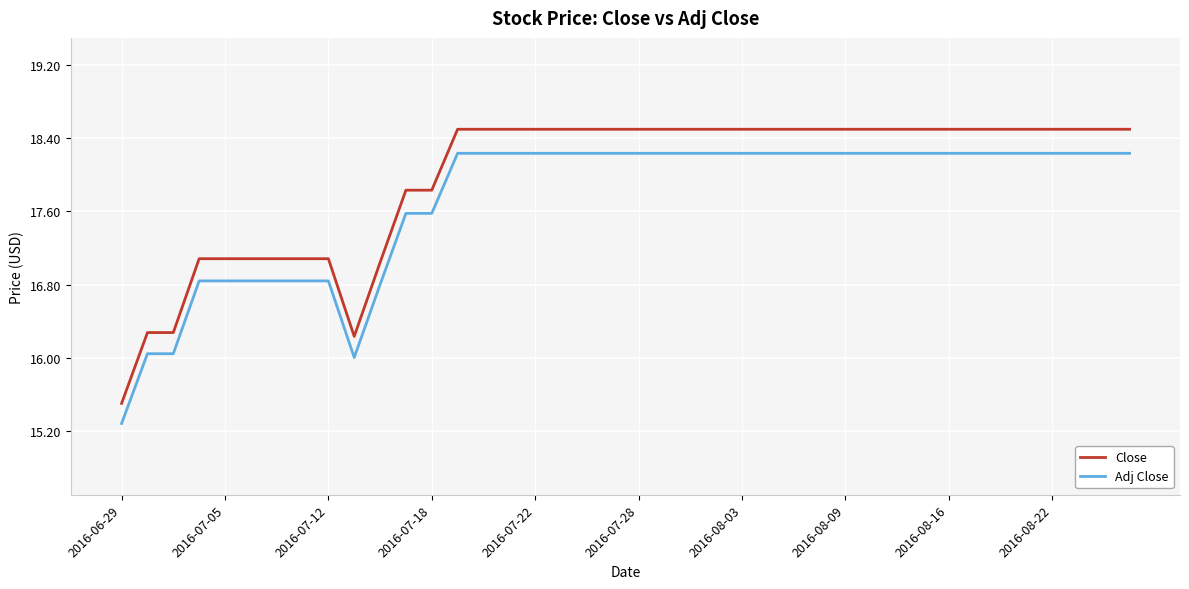

Reading left to right, extract all data points from this chart.

Close: 15.5	16.3	16.3	17.1	17.1	17.1	17.1	17.1	17.1	16.2	17.0	17.8	17.8	18.5	18.5	18.5	18.5	18.5	18.5	18.5	18.5	18.5	18.5	18.5	18.5	18.5	18.5	18.5	18.5	18.5	18.5	18.5	18.5	18.5	18.5	18.5	18.5	18.5	18.5	18.5
Adj Close: 15.3	16.0	16.0	16.8	16.8	16.8	16.8	16.8	16.8	16.0	16.8	17.6	17.6	18.2	18.2	18.2	18.2	18.2	18.2	18.2	18.2	18.2	18.2	18.2	18.2	18.2	18.2	18.2	18.2	18.2	18.2	18.2	18.2	18.2	18.2	18.2	18.2	18.2	18.2	18.2